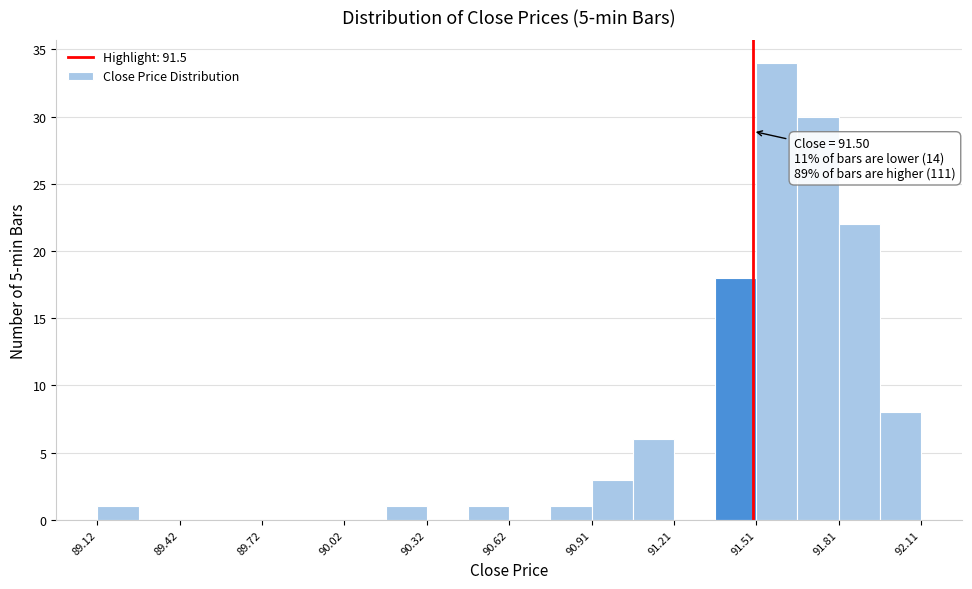

Read against the x-axis, roughly where is the centre of the tallest bar?

91.60